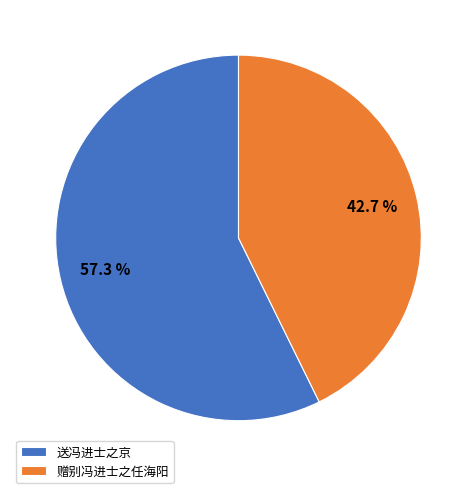

To the nearest percent, what portion does 送冯进士之京 represent?

57%